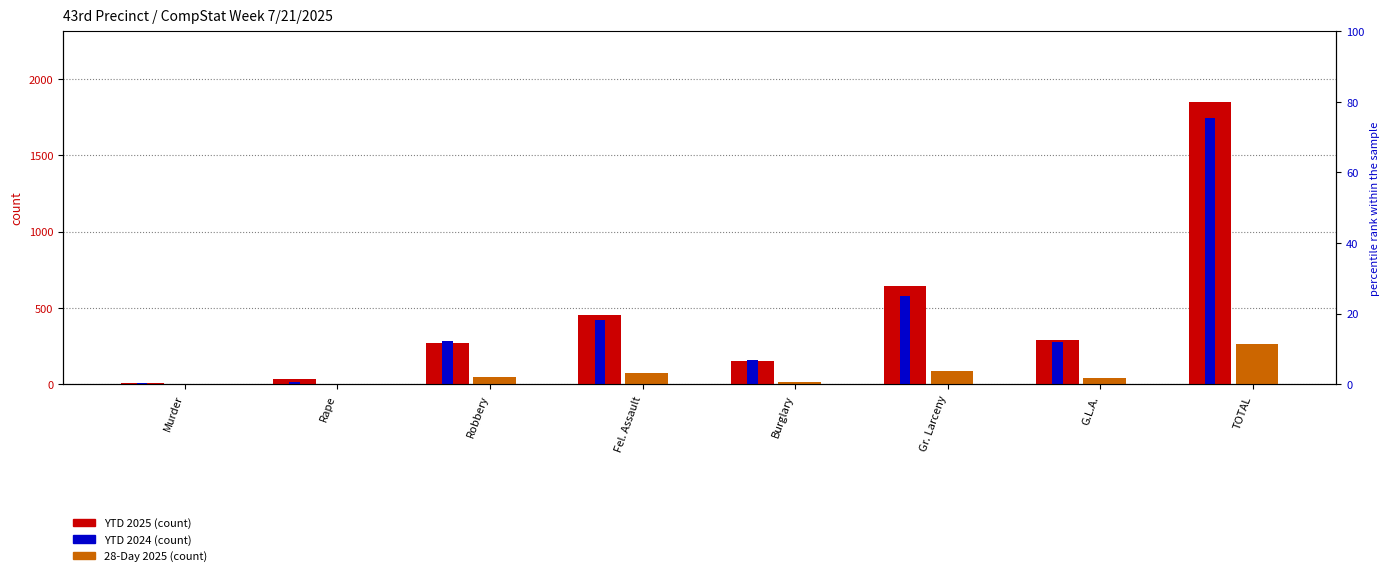

How many bars are there in total?

24